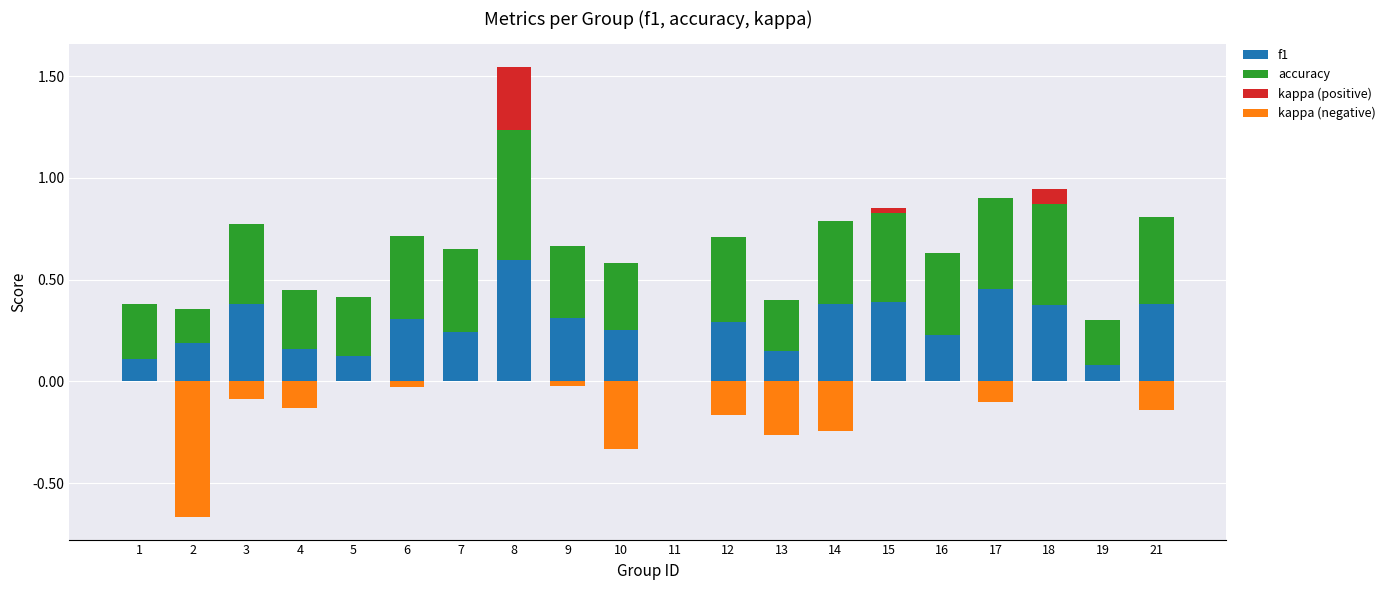

What are all the series names shown in the legend?

f1, accuracy, kappa (positive), kappa (negative)